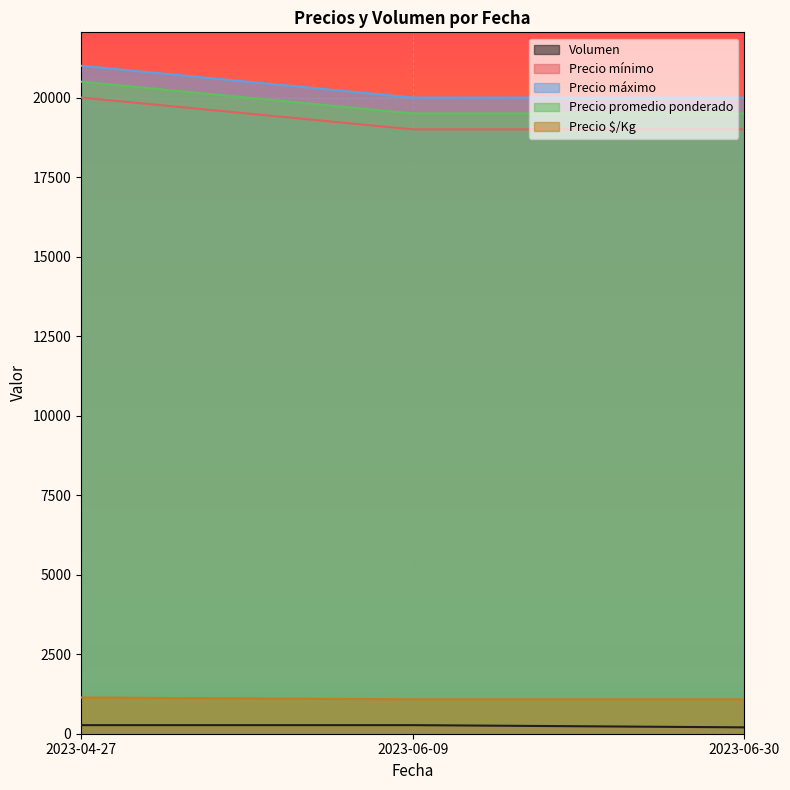

True or false: Precio promedio ponderado has a value of 19500 at 2023-06-09.

True